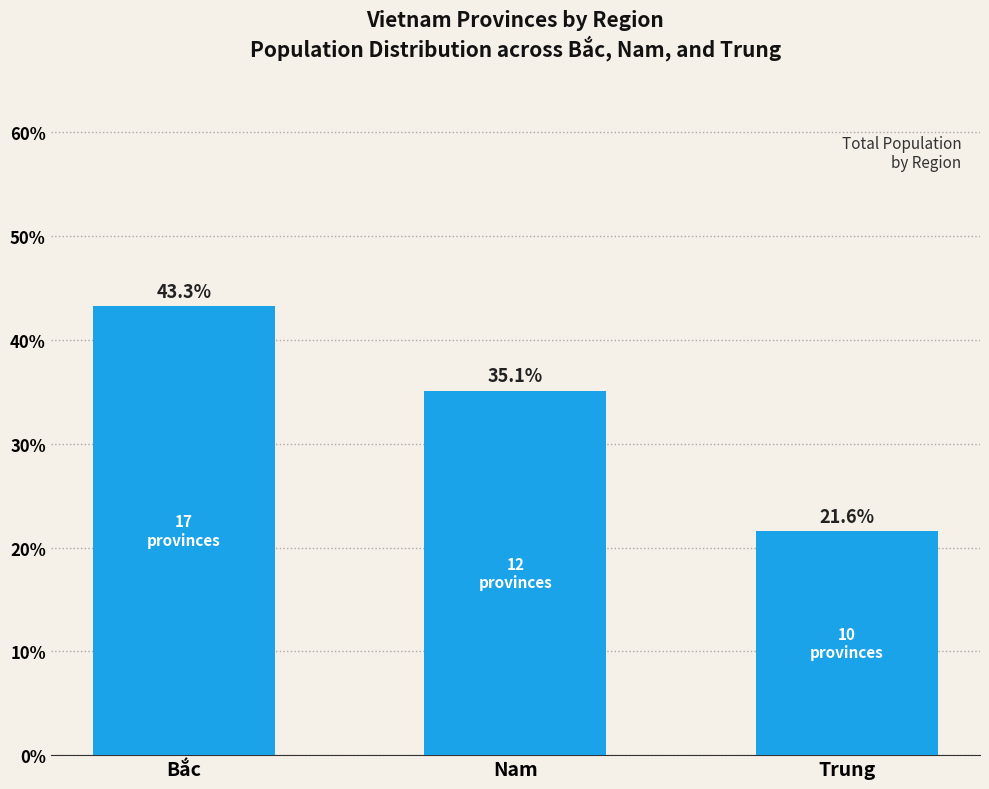

What is the smallest value displayed?

21.6